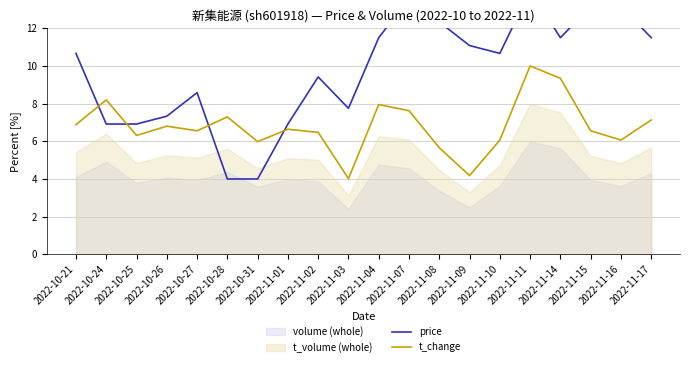

How many lines are shown in the chart?

2